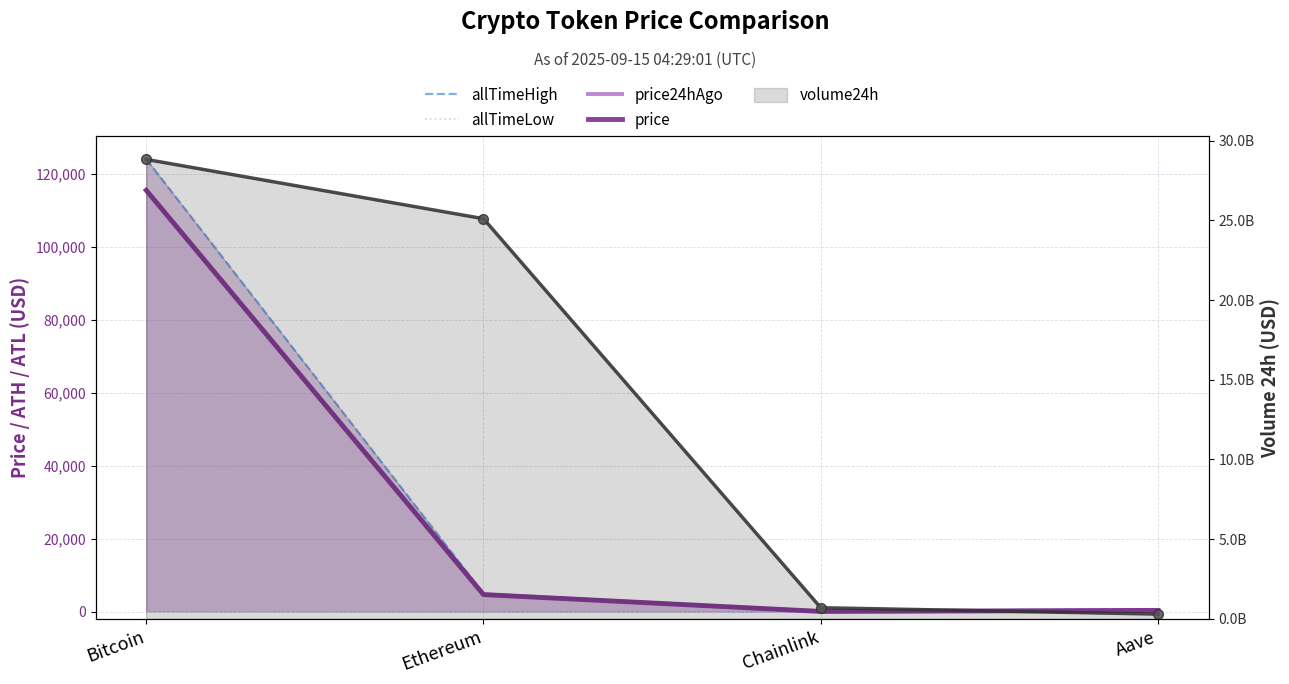

What is the greatest value displayed?

28833361837.0